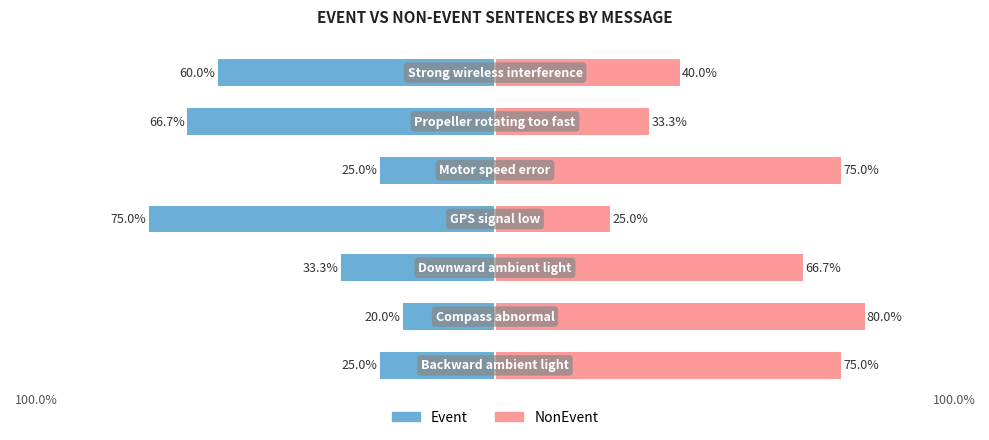

The NonEvent series shows 129.5 at 0. True or false?

False